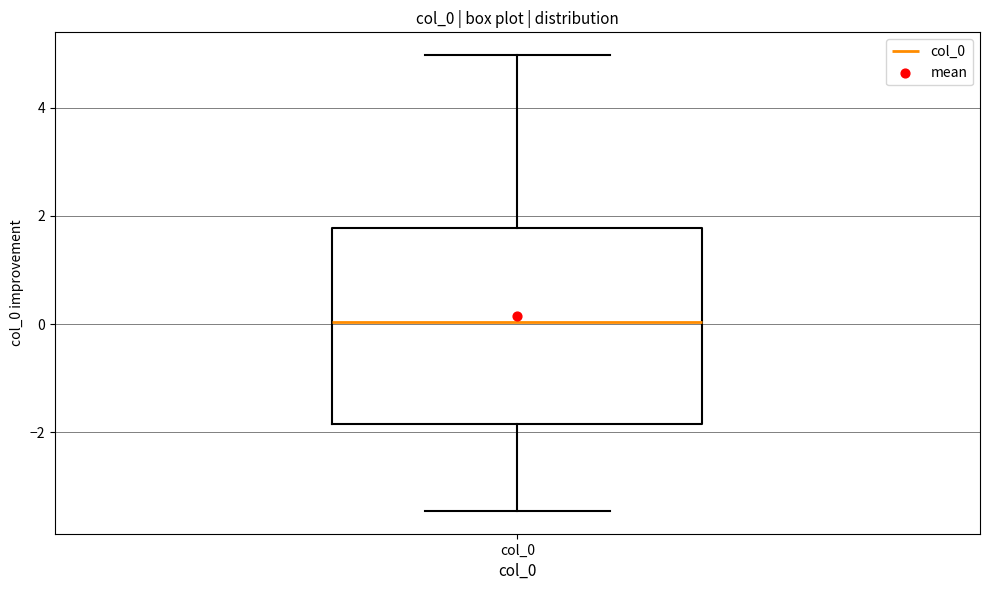

Transcribe this box plot: give where the median line is, the range the box spans, and where the two whiskers end, as read against the y-axis. The values are not printed on the chart, so give them approximately, as read against the axis.

median 0.0, box -1.8 to 1.8, whiskers -3.4 to 5.0